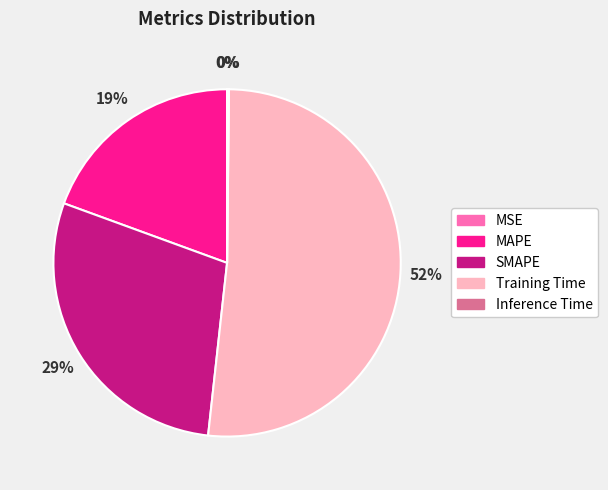

To the nearest percent, what portion does MAPE represent?

19%